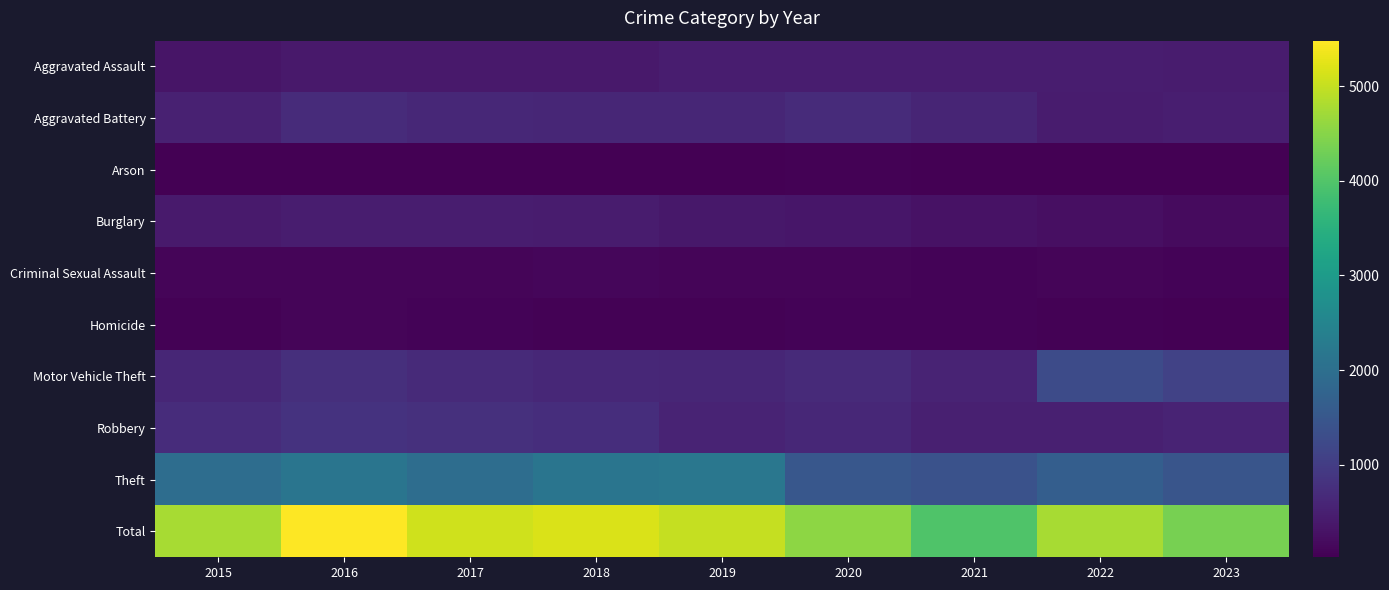

Between 2016 and 2017, which series saw the biggest shift?

Total